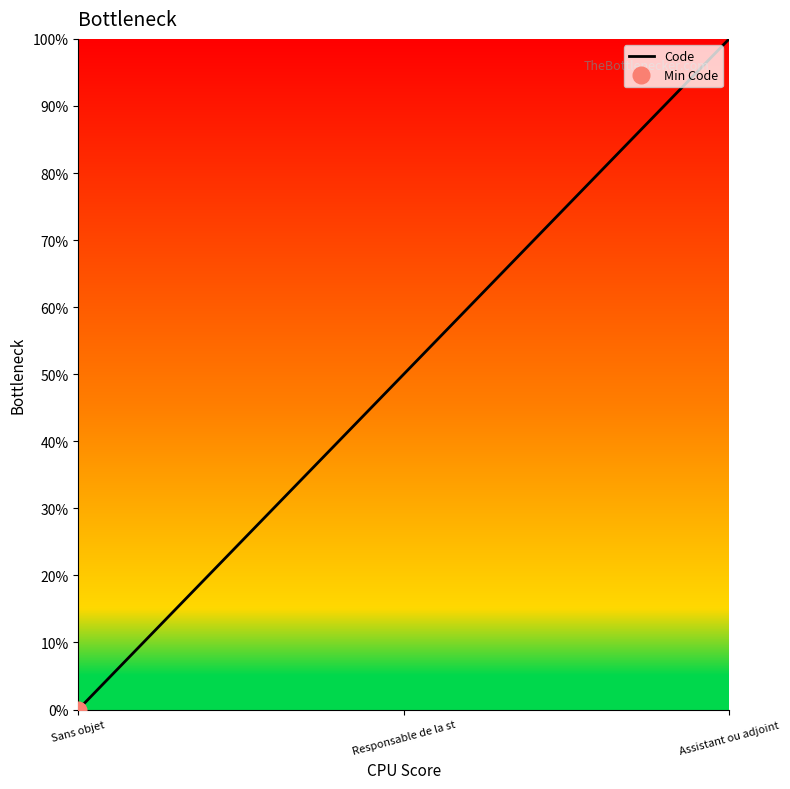

Rank the categories by value from lowest to highest.

Sans objet, Responsable de la st, Assistant ou adjoint